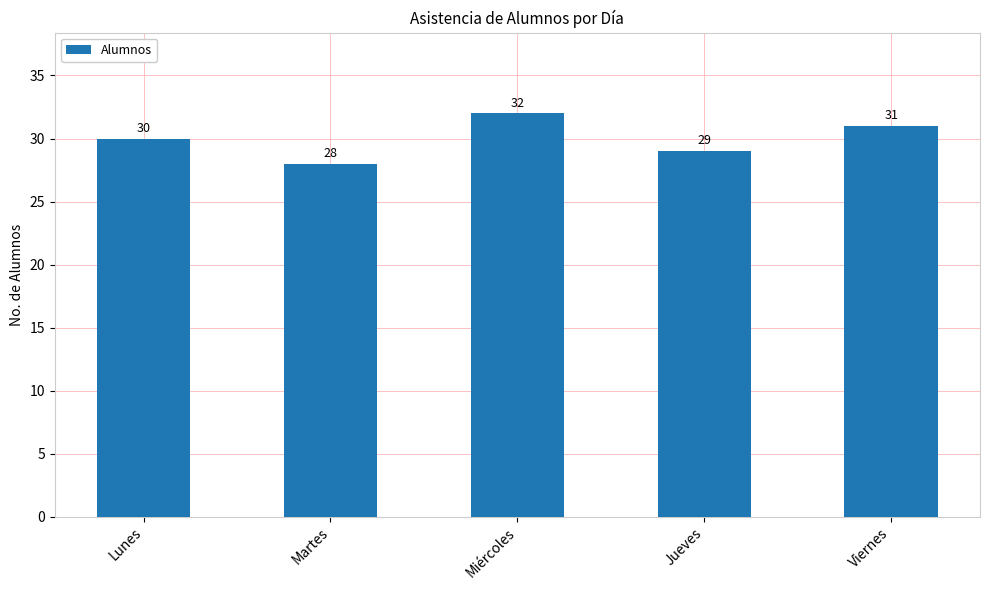

Between Lunes and Viernes, which is larger?

Viernes